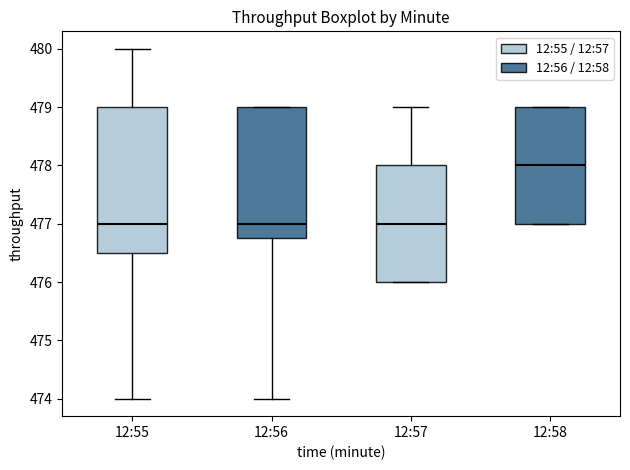

Where does the lower whisker of the box for 12:56 end on the y-axis? The values are not printed on the chart, so give them approximately, as read against the axis.

474.0